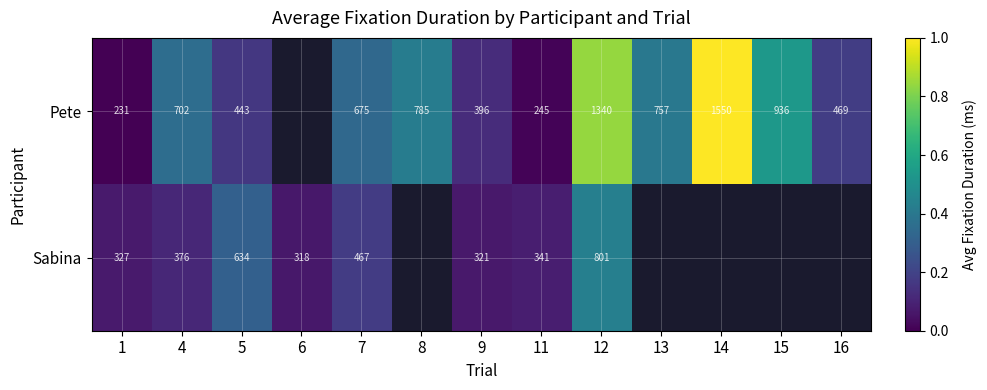

At 12, list the series in order from smallest to largest.

Sabina, Pete